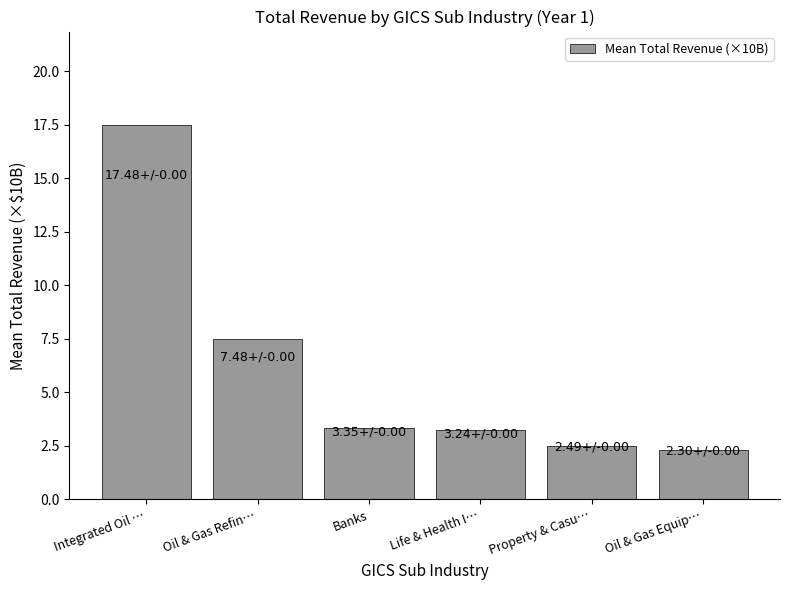

Does the chart contain any negative values?

No